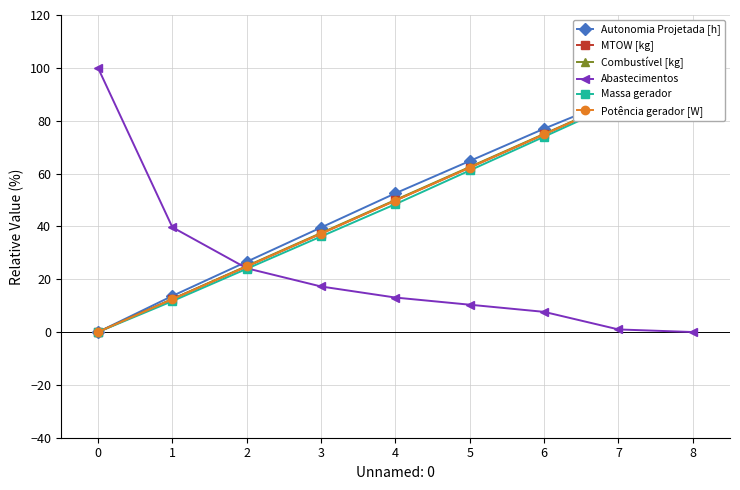

What is the difference between the second highest and minimum values in the Massa gerador series?

86.7